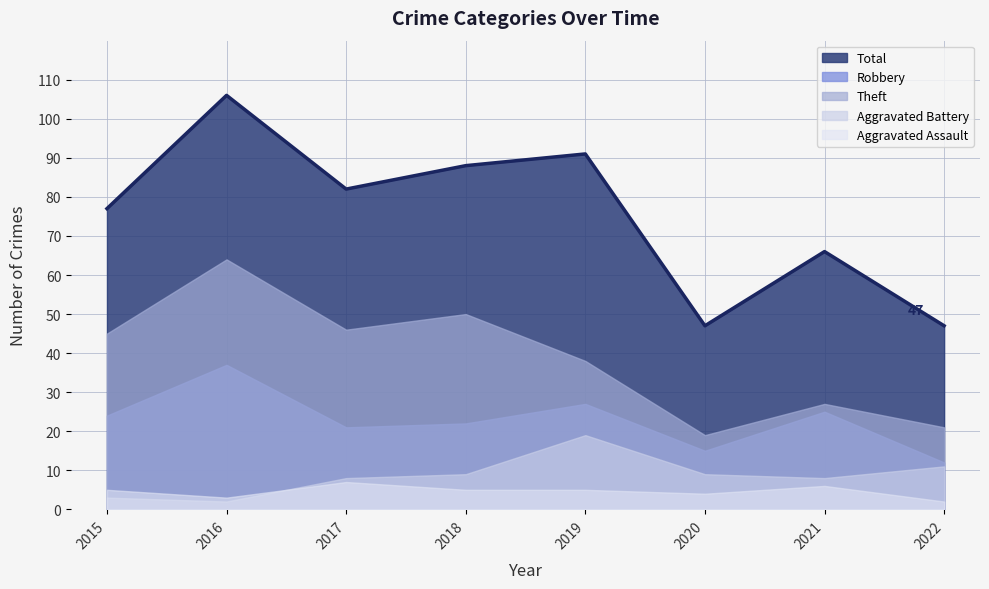

True or false: Total and Aggravated Battery intersect in this chart.

False